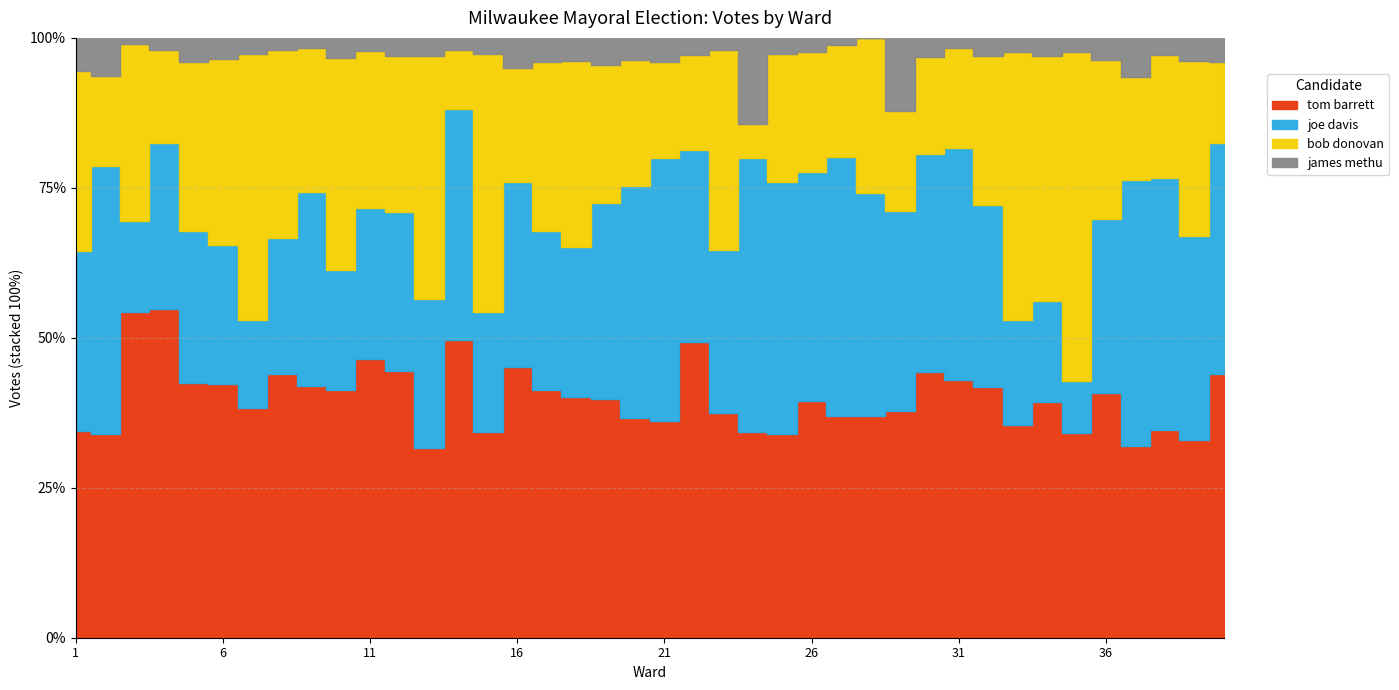

After their last crossing, which series has the higher values: tom barrett or bob donovan?

tom barrett